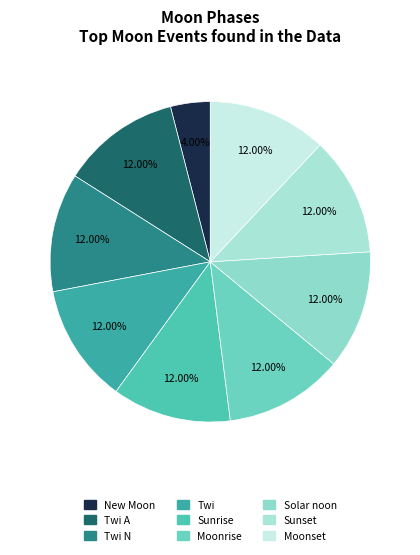

Is there a majority slice in this chart?

No